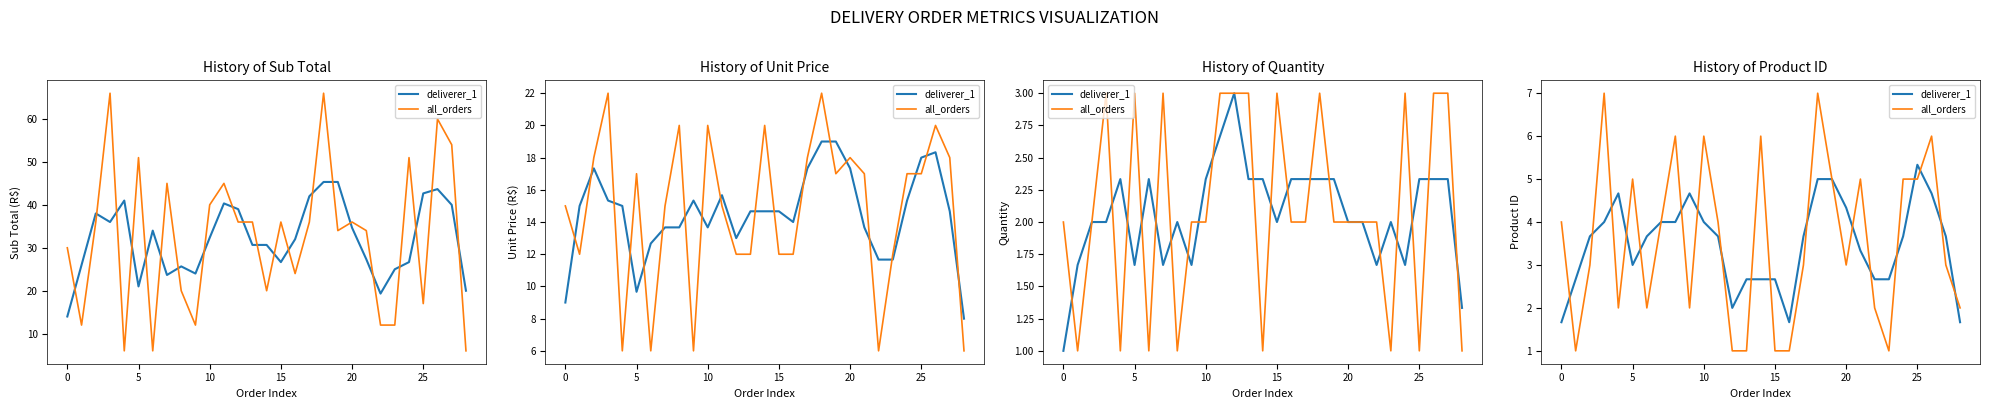

How many times do all_orders and deliverer_1 cross each other?

18